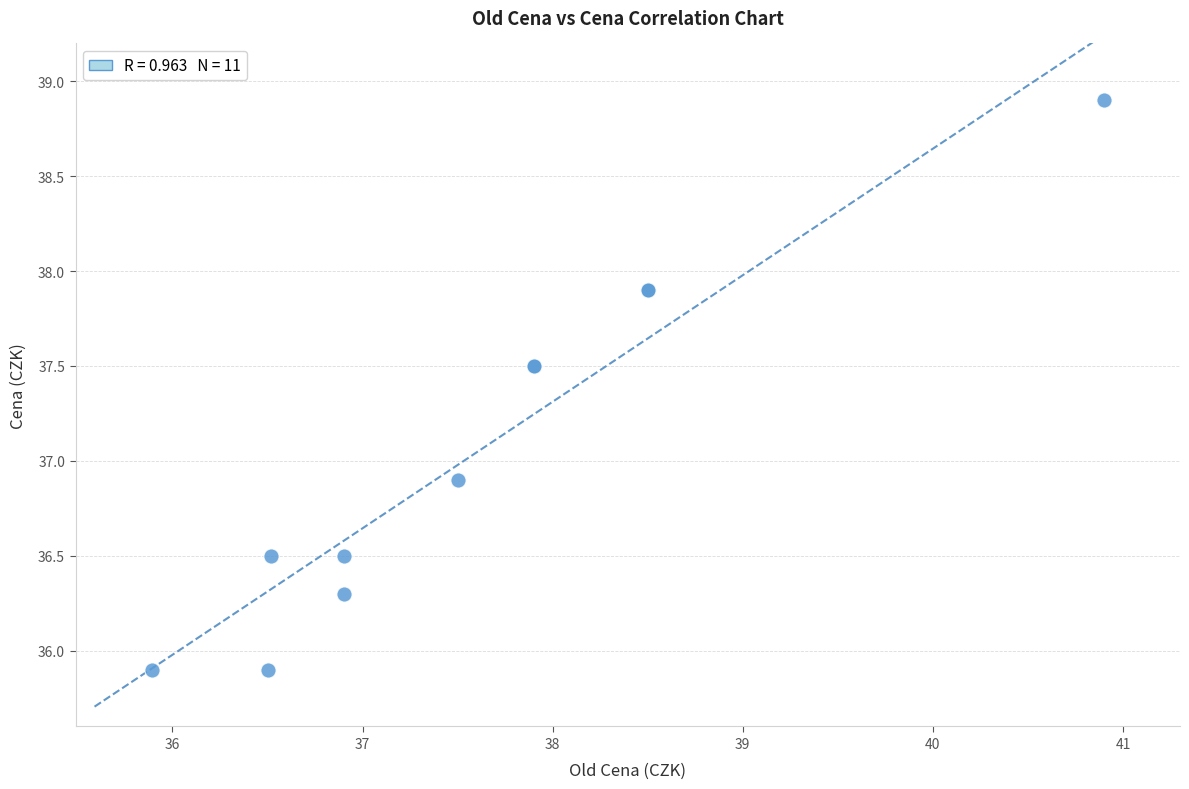

What Y value in the scatter plot is closest to 37?

36.9